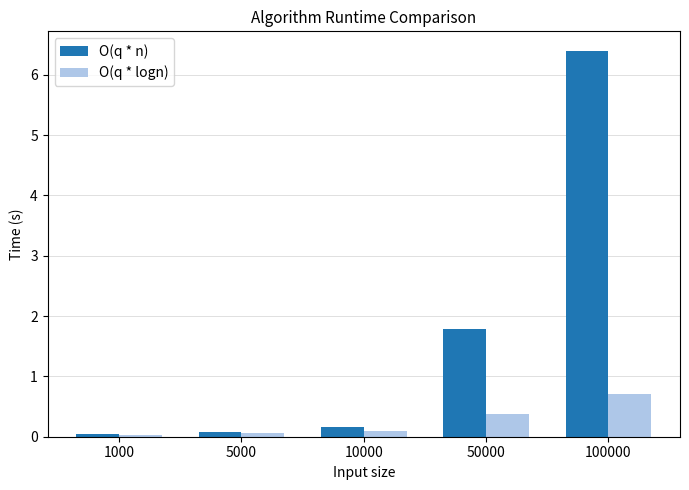

Which series has the largest total across all categories?

O(q * n)